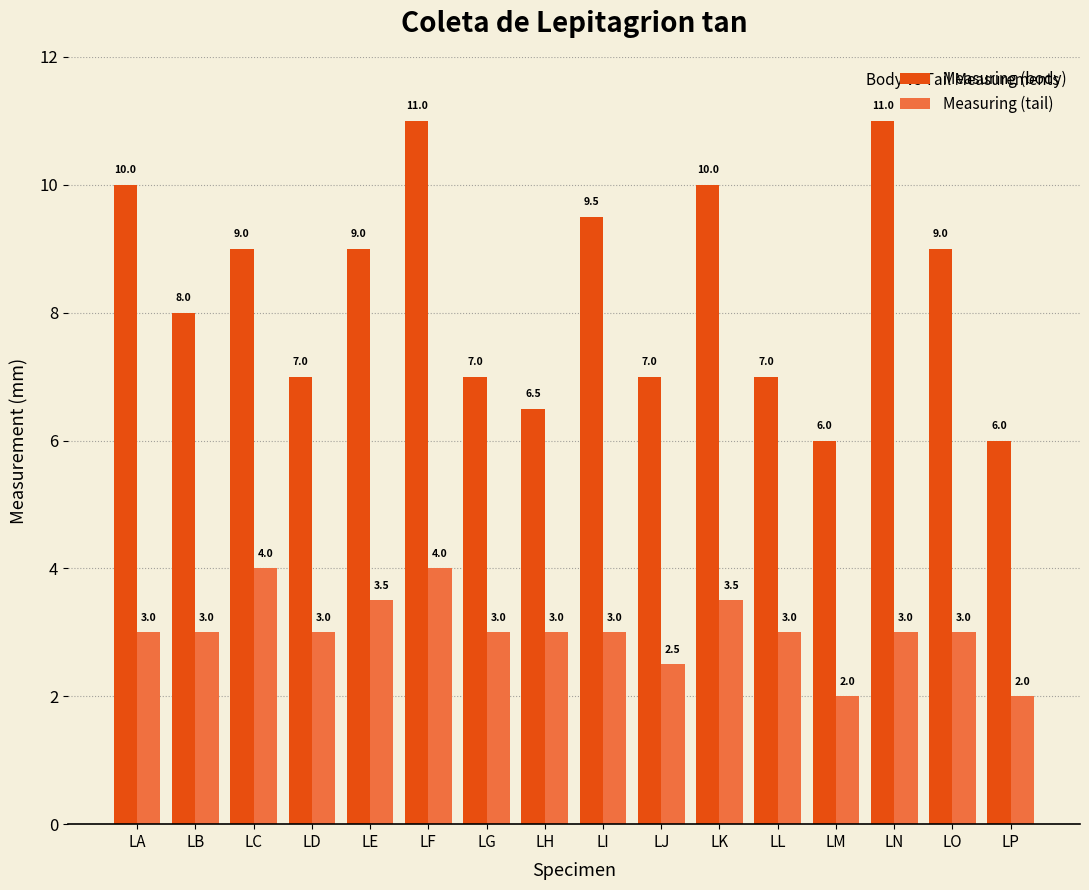

What is the value of the Measuring (tail) bar at the 3rd from the left?

4.0